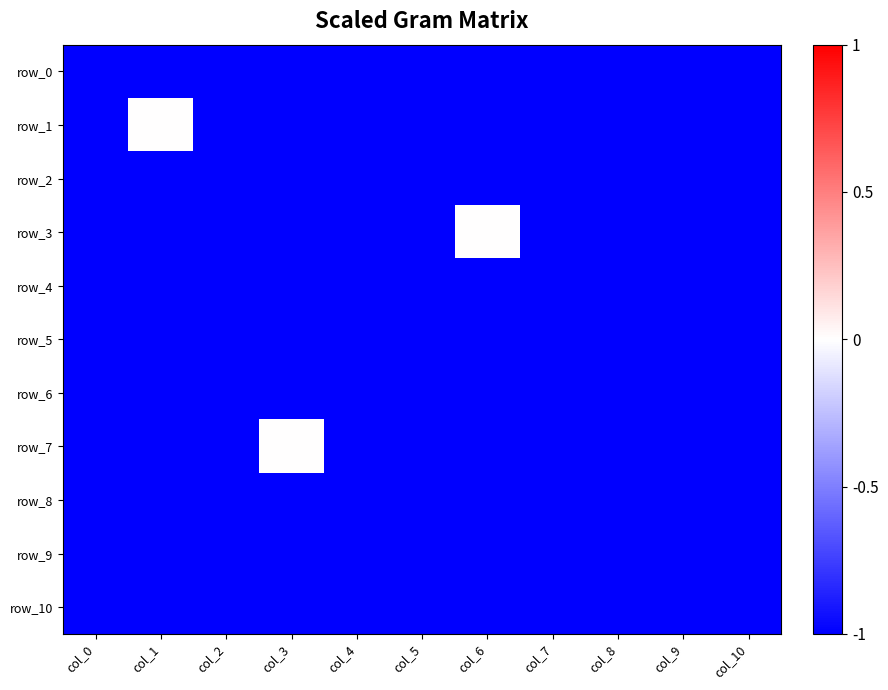

Reading right to left, what are all the values shown in this chart?

row_0: col_10=-1	col_9=-1	col_8=-1	col_7=-1	col_6=-1	col_5=-1	col_4=-1	col_3=-1	col_2=-1	col_1=-1	col_0=-1
row_1: col_10=-1	col_9=-1	col_8=-1	col_7=-1	col_6=-1	col_5=-1	col_4=-1	col_3=-1	col_2=-1	col_1=0	col_0=-1
row_2: col_10=-1	col_9=-1	col_8=-1	col_7=-1	col_6=-1	col_5=-1	col_4=-1	col_3=-1	col_2=-1	col_1=-1	col_0=-1
row_3: col_10=-1	col_9=-1	col_8=-1	col_7=-1	col_6=0	col_5=-1	col_4=-1	col_3=-1	col_2=-1	col_1=-1	col_0=-1
row_4: col_10=-1	col_9=-1	col_8=-1	col_7=-1	col_6=-1	col_5=-1	col_4=-1	col_3=-1	col_2=-1	col_1=-1	col_0=-1
row_5: col_10=-1	col_9=-1	col_8=-1	col_7=-1	col_6=-1	col_5=-1	col_4=-1	col_3=-1	col_2=-1	col_1=-1	col_0=-1
row_6: col_10=-1	col_9=-1	col_8=-1	col_7=-1	col_6=-1	col_5=-1	col_4=-1	col_3=-1	col_2=-1	col_1=-1	col_0=-1
row_7: col_10=-1	col_9=-1	col_8=-1	col_7=-1	col_6=-1	col_5=-1	col_4=-1	col_3=0	col_2=-1	col_1=-1	col_0=-1
row_8: col_10=-1	col_9=-1	col_8=-1	col_7=-1	col_6=-1	col_5=-1	col_4=-1	col_3=-1	col_2=-1	col_1=-1	col_0=-1
row_9: col_10=-1	col_9=-1	col_8=-1	col_7=-1	col_6=-1	col_5=-1	col_4=-1	col_3=-1	col_2=-1	col_1=-1	col_0=-1
row_10: col_10=-1	col_9=-1	col_8=-1	col_7=-1	col_6=-1	col_5=-1	col_4=-1	col_3=-1	col_2=-1	col_1=-1	col_0=-1